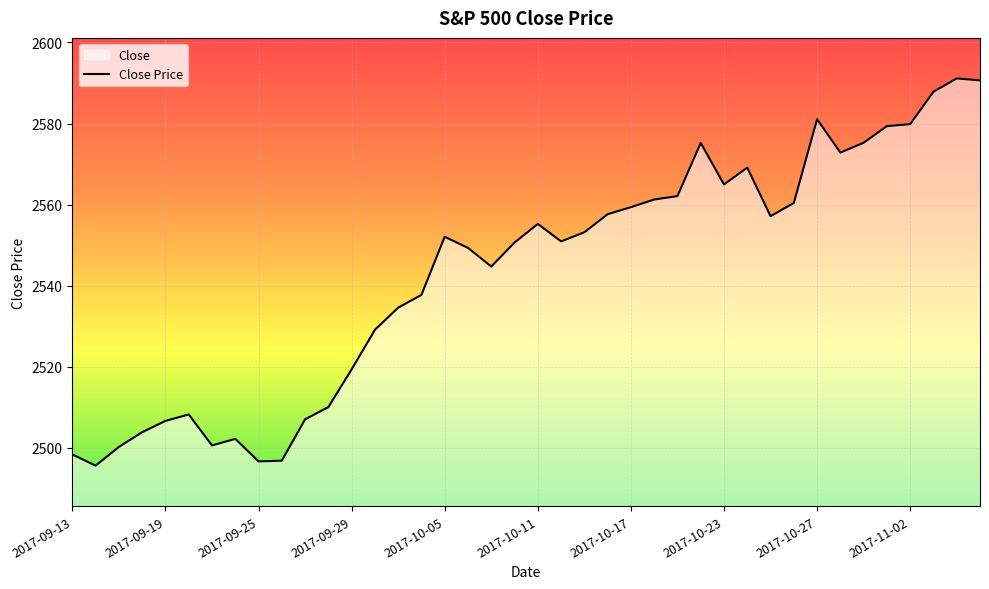

The value at 2017-09-19 is 2506.6. True or false?

True